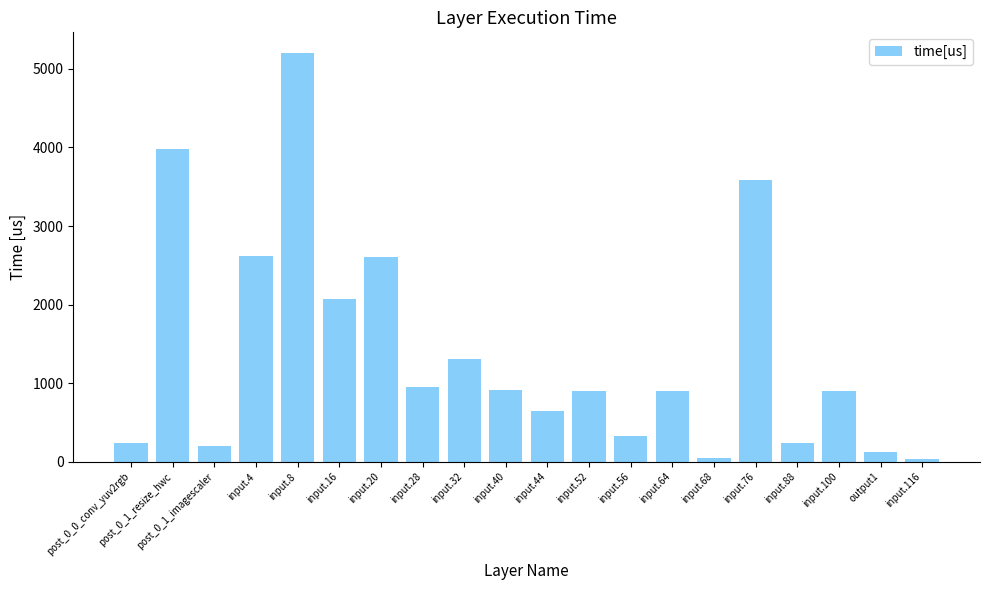

Which category has the highest value across all series?

input.8